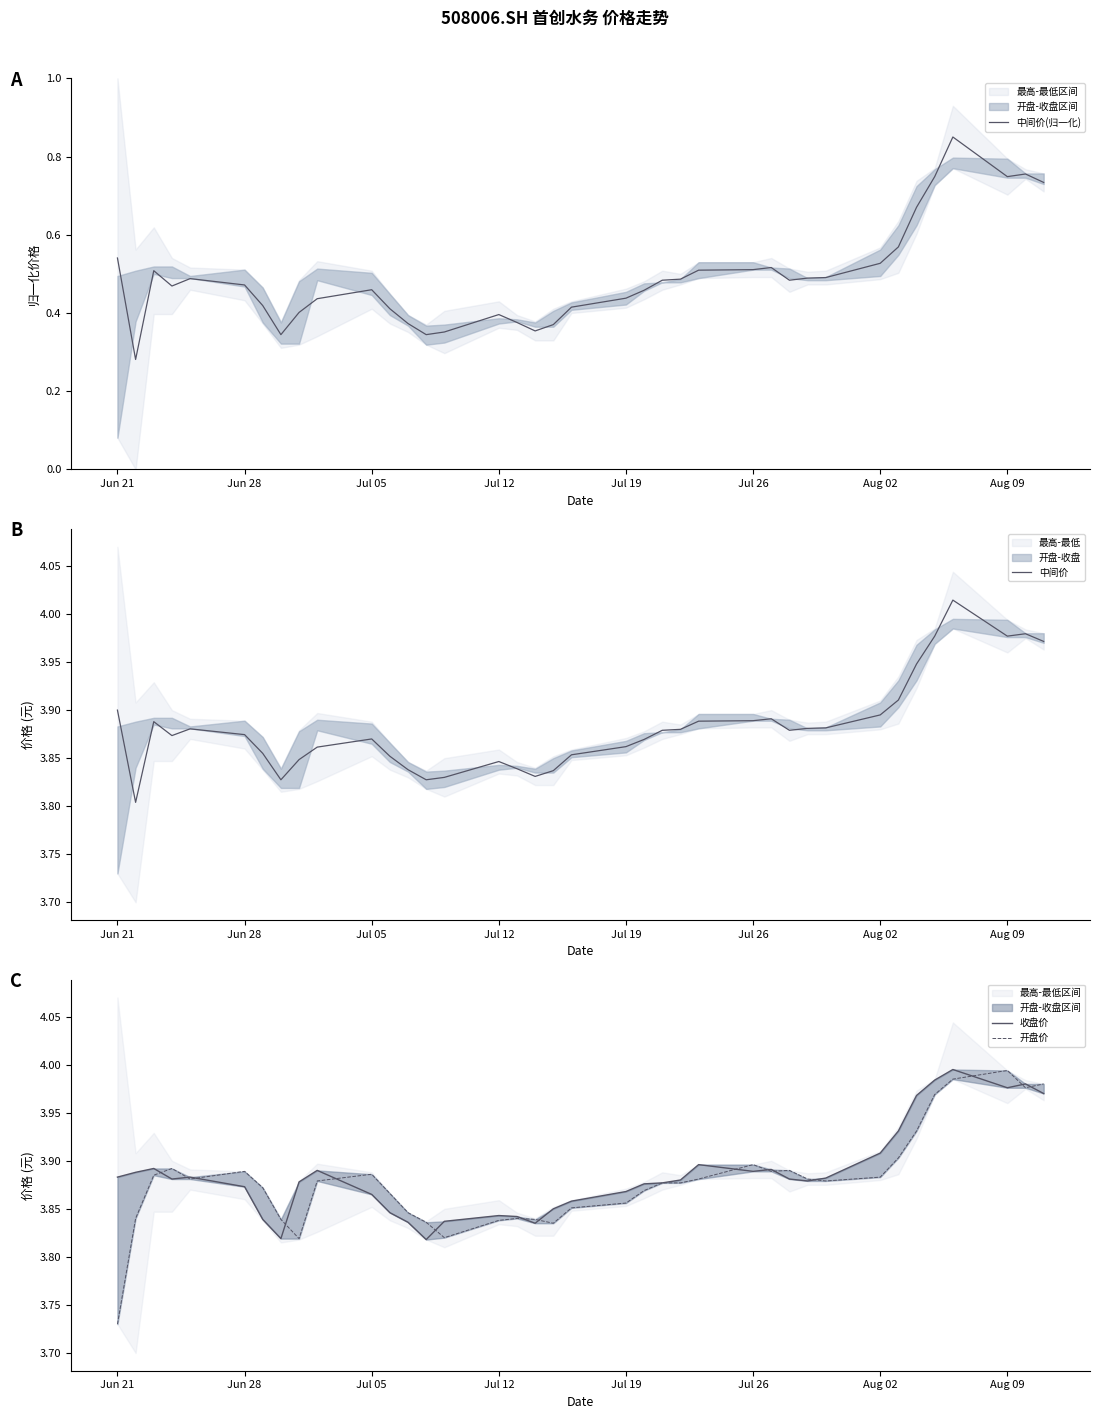

What is the greatest value displayed?

4.0